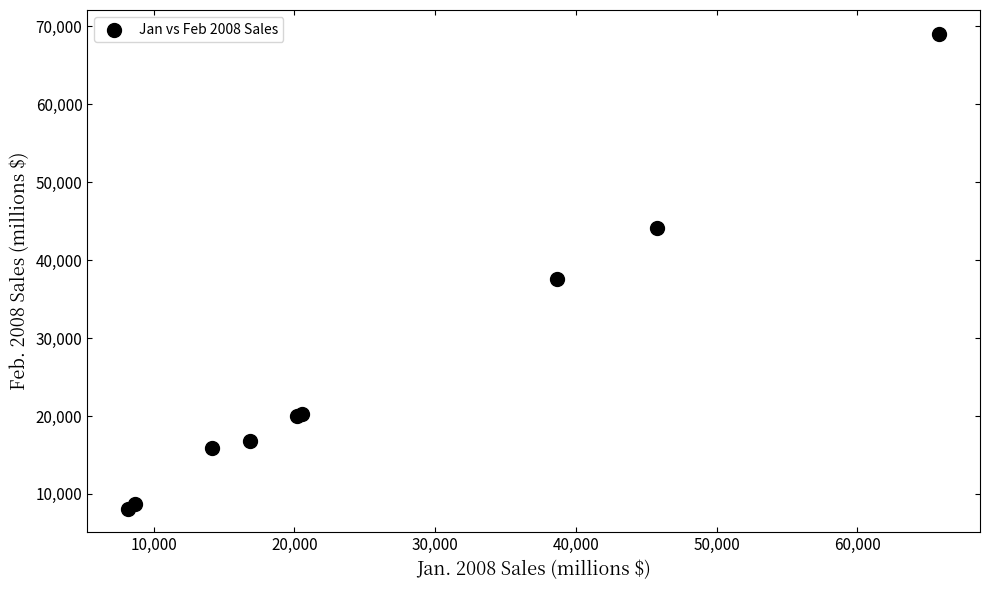

What Y value in the scatter plot is closest to 38567?

37616